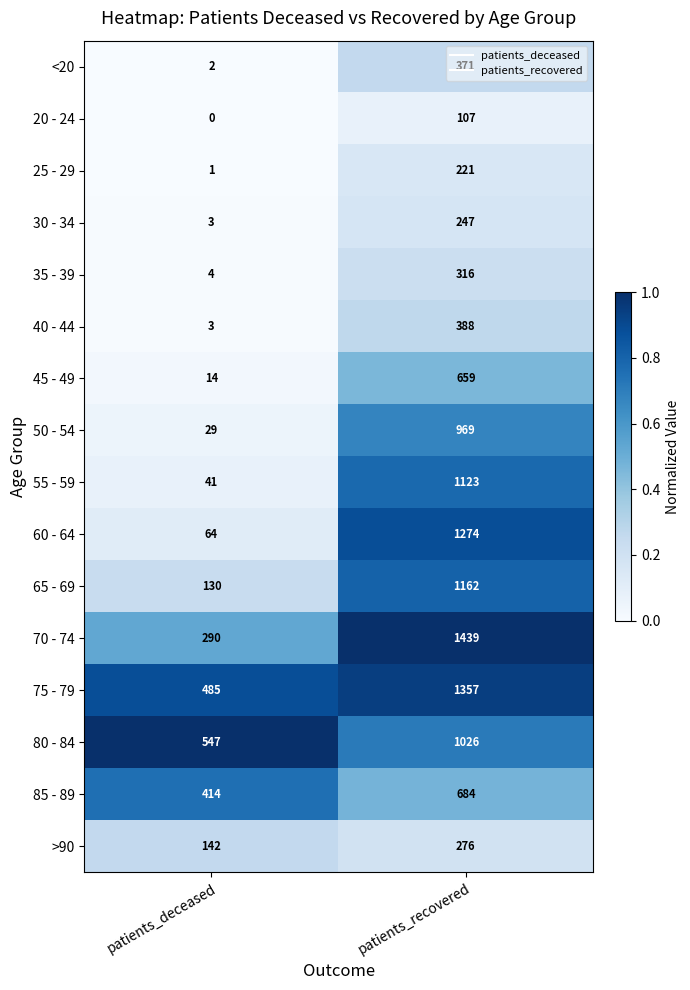

At which category is the sum across all series the highest?

patients_recovered